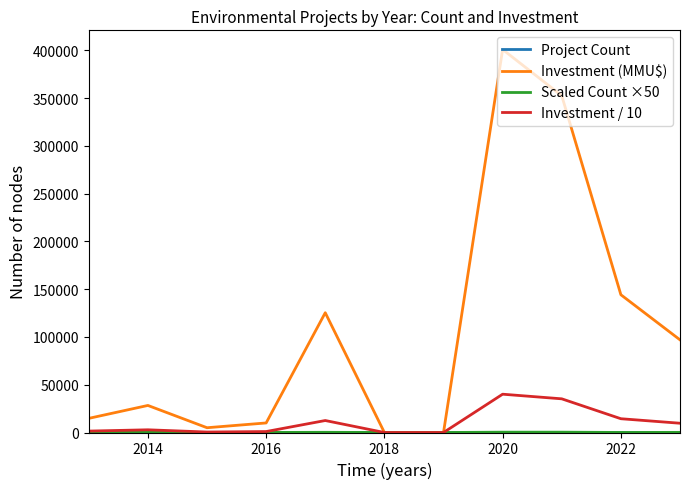

At how many categories does at least one series exceed 151220?

2